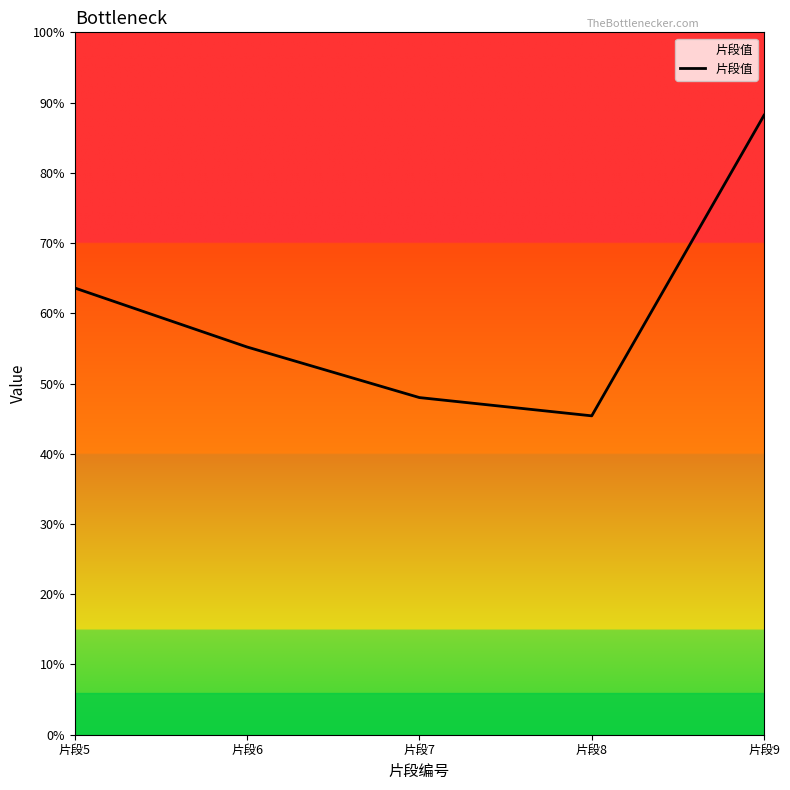

Does the chart have visible grid lines?

No